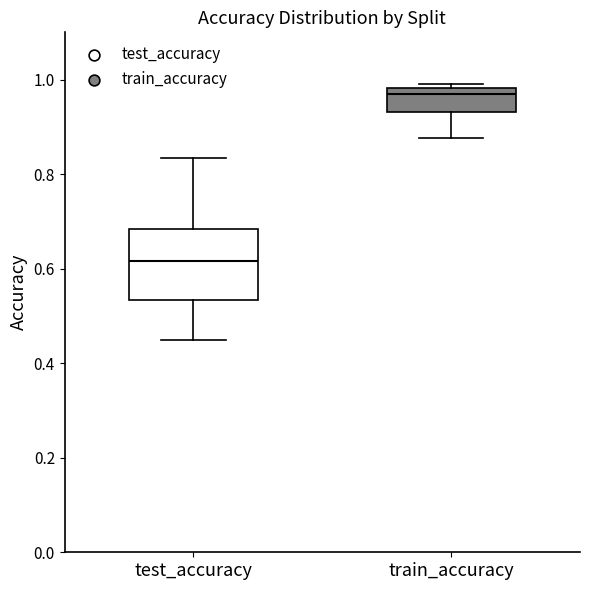

Which box has the highest median line?

train_accuracy